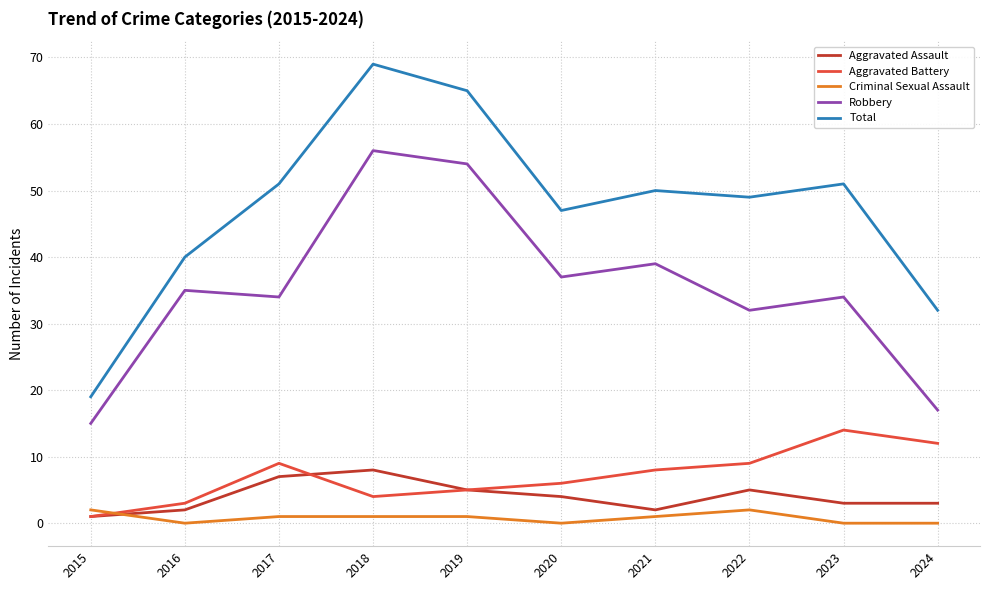

True or false: Aggravated Assault and Robbery intersect in this chart.

False